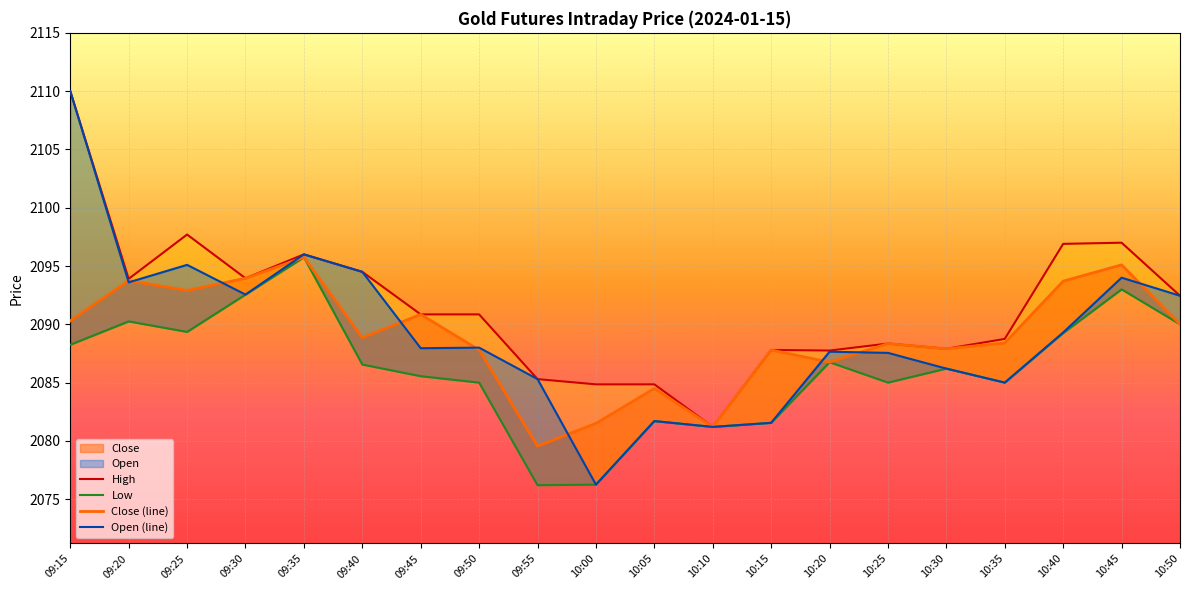

List the labels in order of Open (line) value, smallest first.

10:00, 10:10, 10:15, 10:05, 10:35, 09:55, 10:30, 10:25, 10:20, 09:45, 09:50, 10:40, 10:50, 09:30, 09:20, 10:45, 09:40, 09:25, 09:35, 09:15